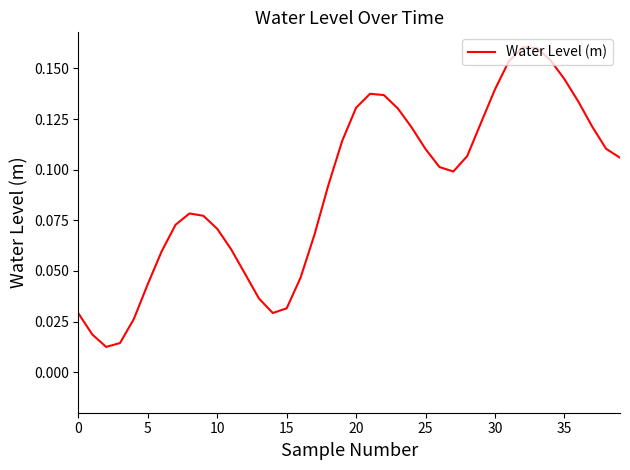

The value at 30 is 0.0. True or false?

False